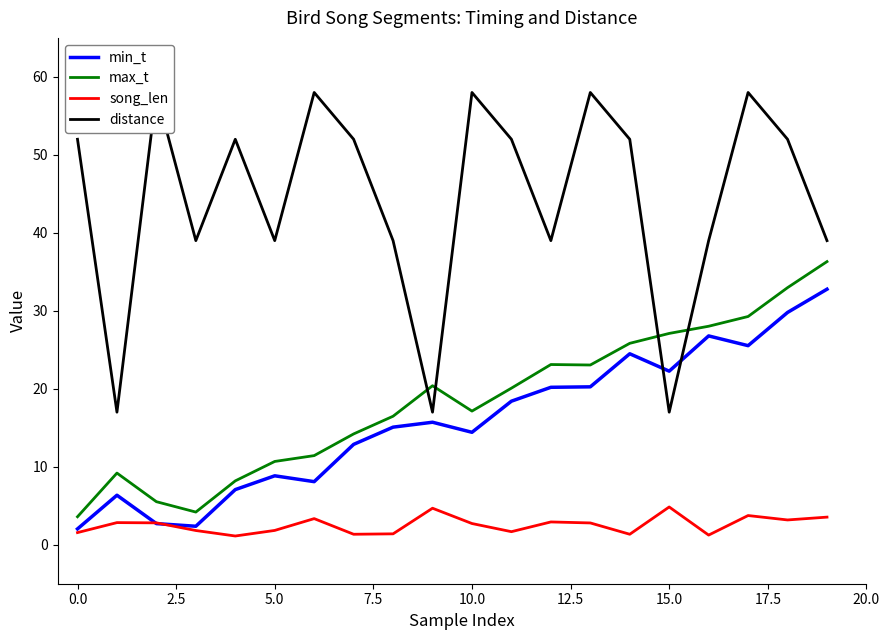

True or false: distance and min_t intersect in this chart.

True